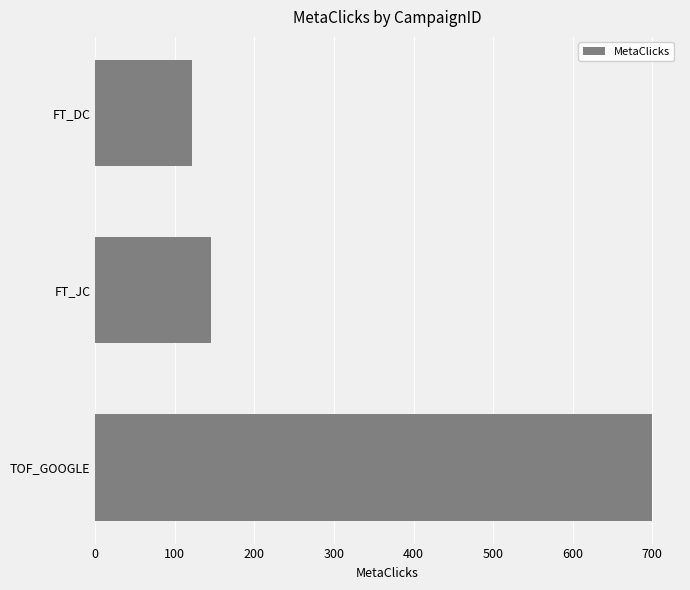

What is the label of the 1st bar from the bottom?

TOF_GOOGLE